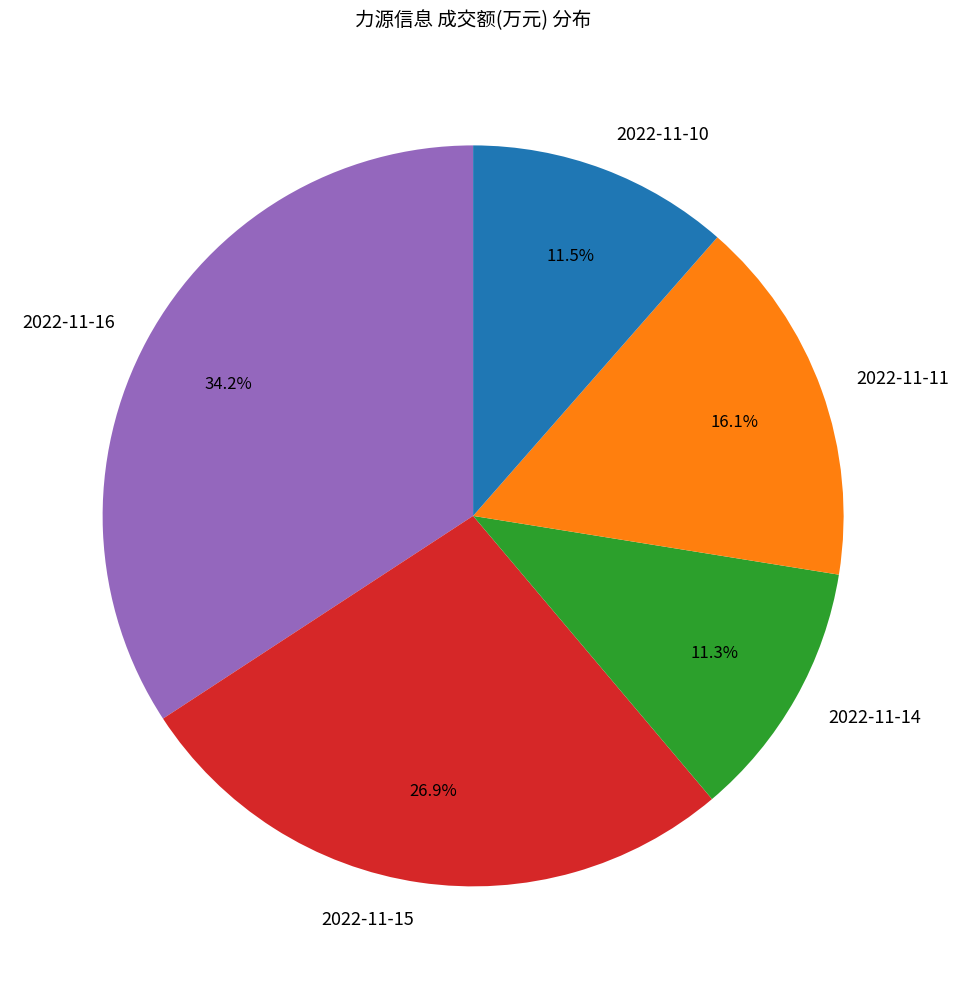

How many segments does this pie chart have?

5